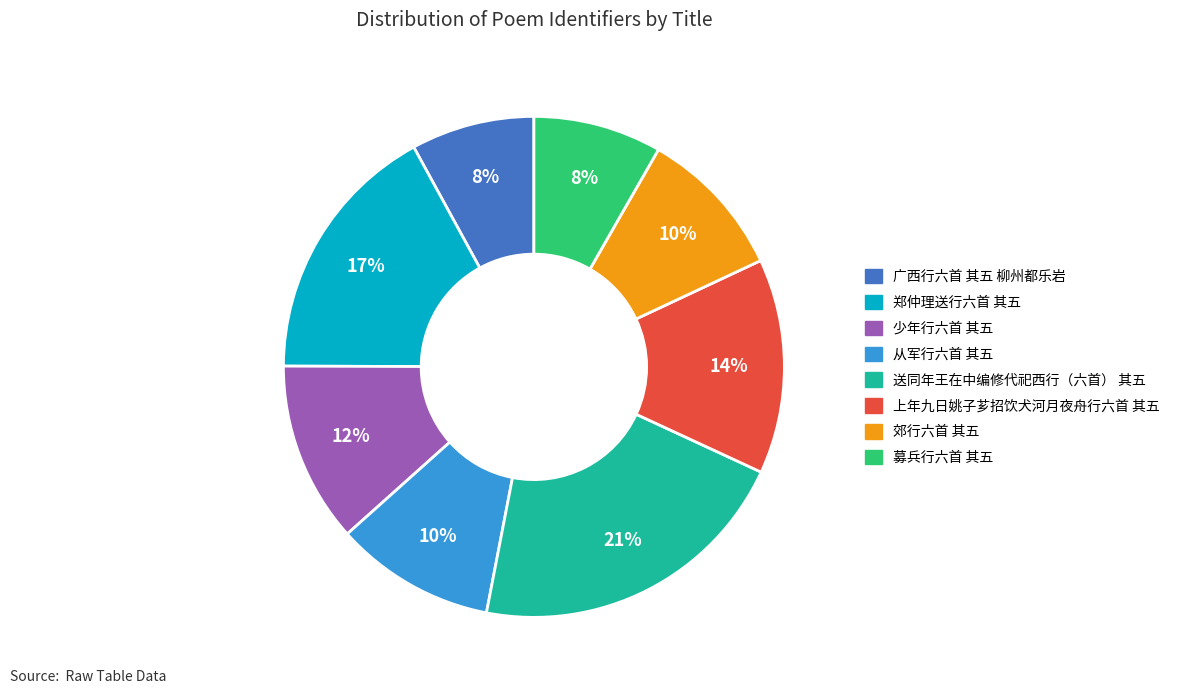

What is the largest slice in the pie chart?

送同年王在中编修代祀西行（六首） 其五